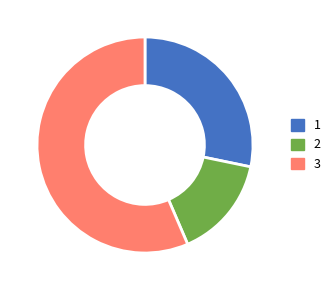

Is it true that 2 is 15% of the pie?

True